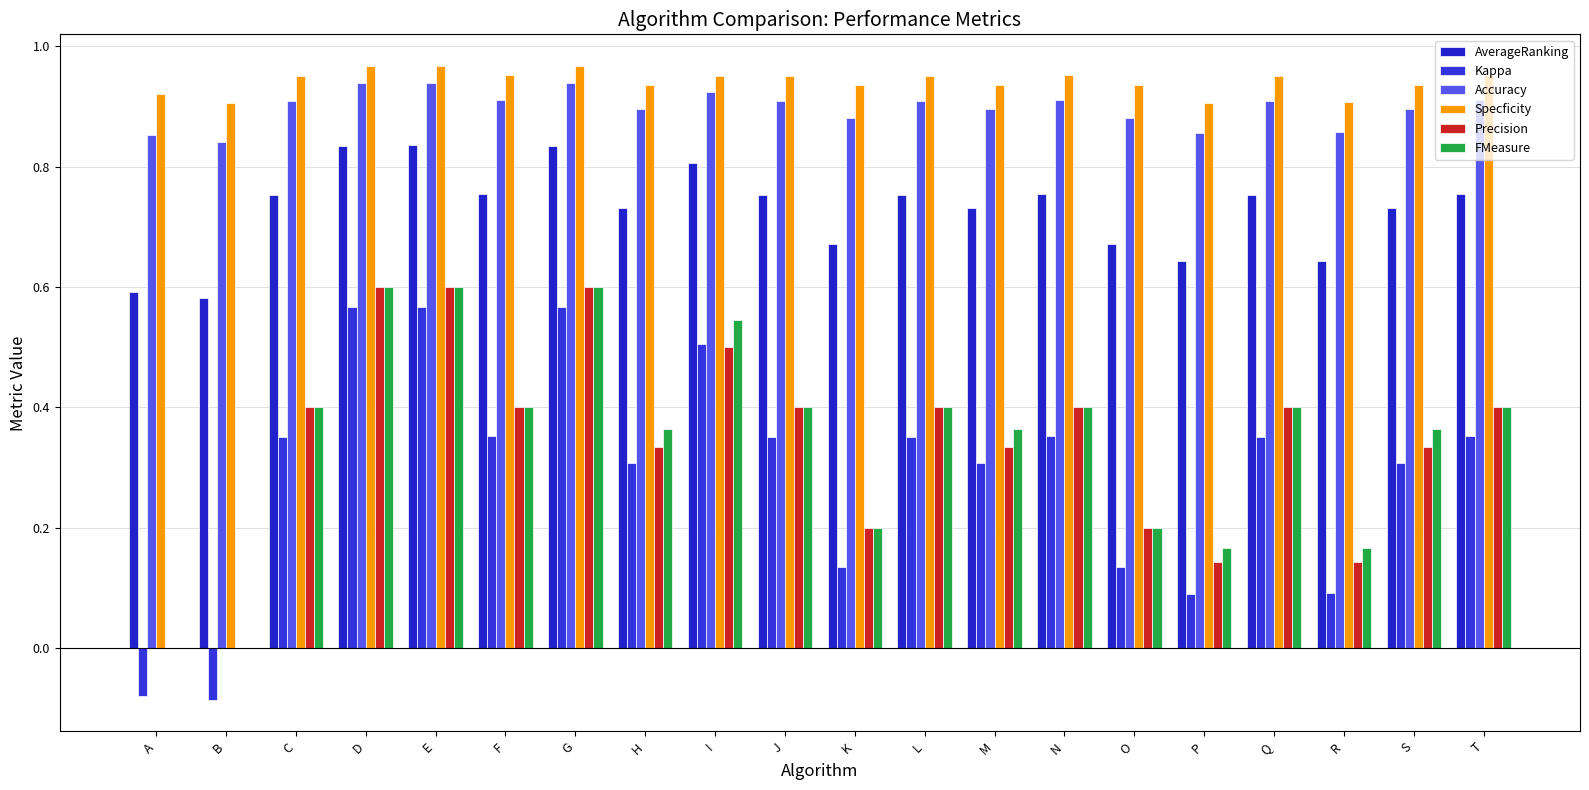

True or false: Precision has a value of 0.2 at K.

True